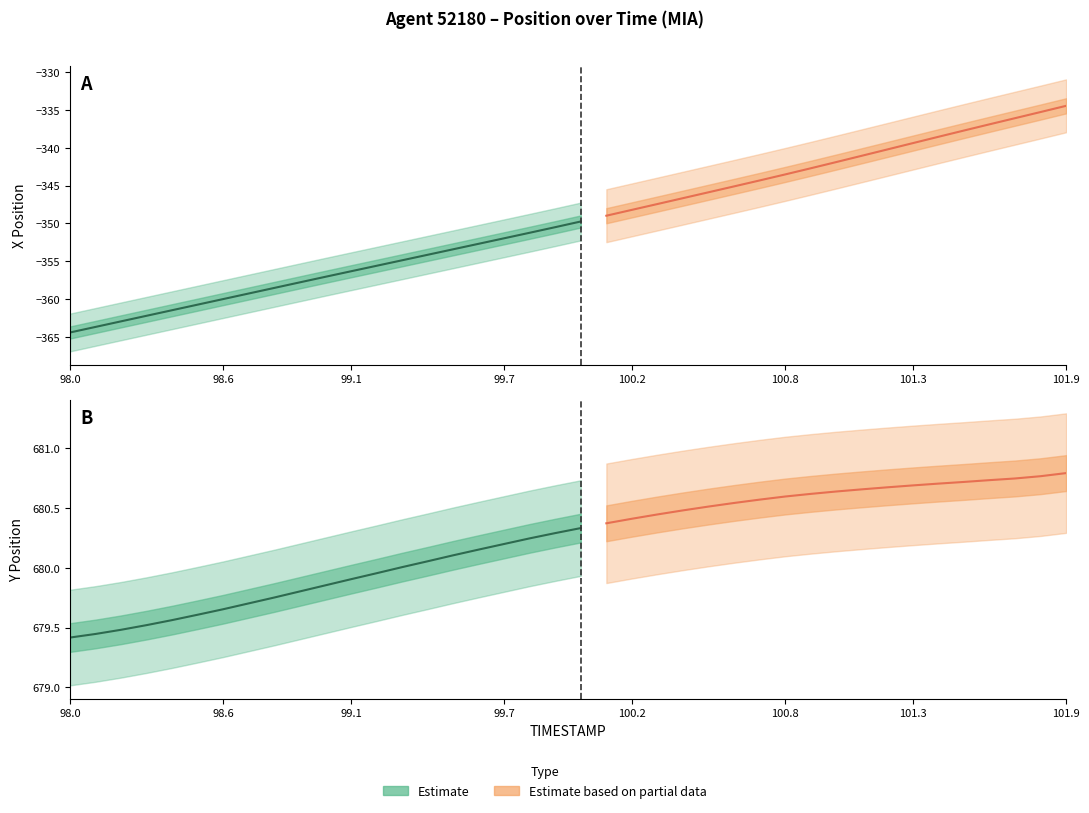

Is it true that Y equals 680.6 at 100.9?

True